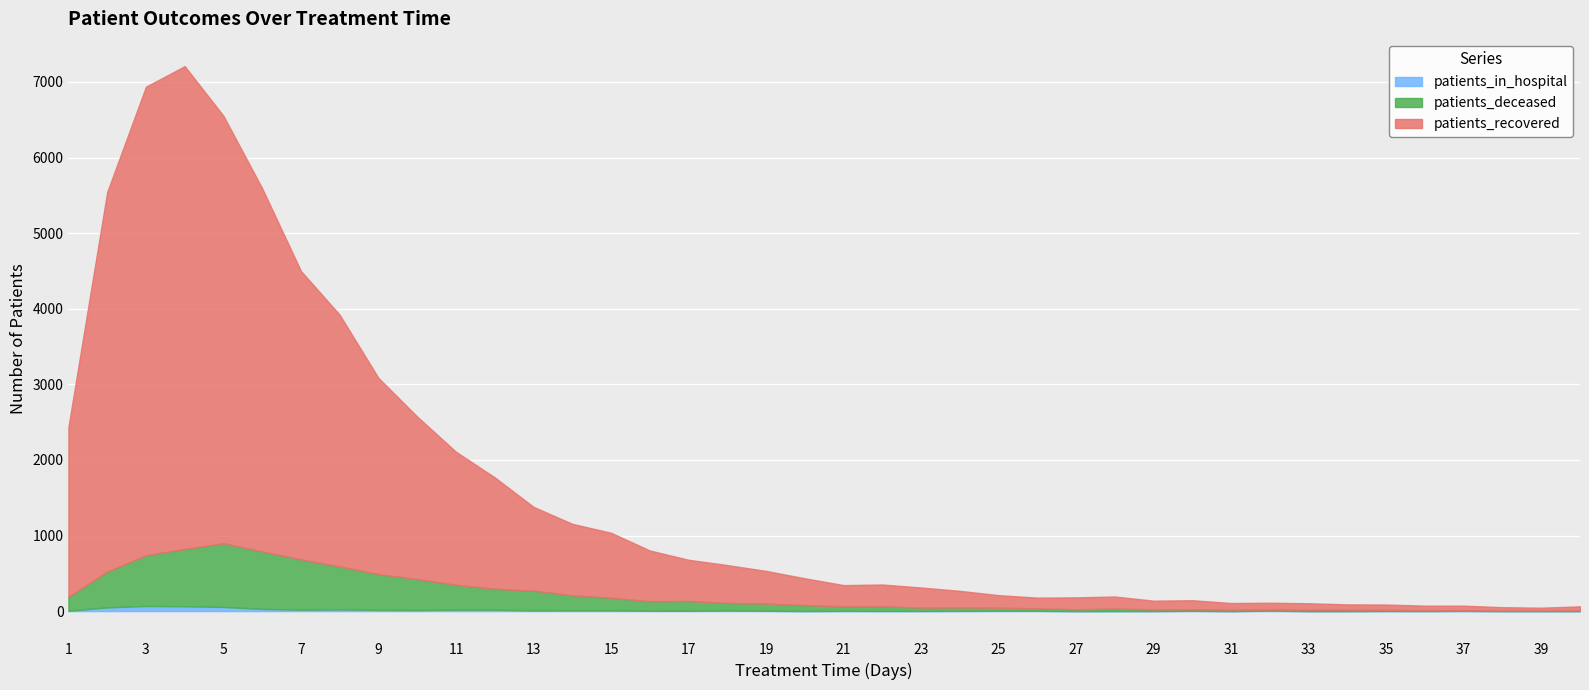

True or false: patients_in_hospital has more than 1 interior local peaks.

True